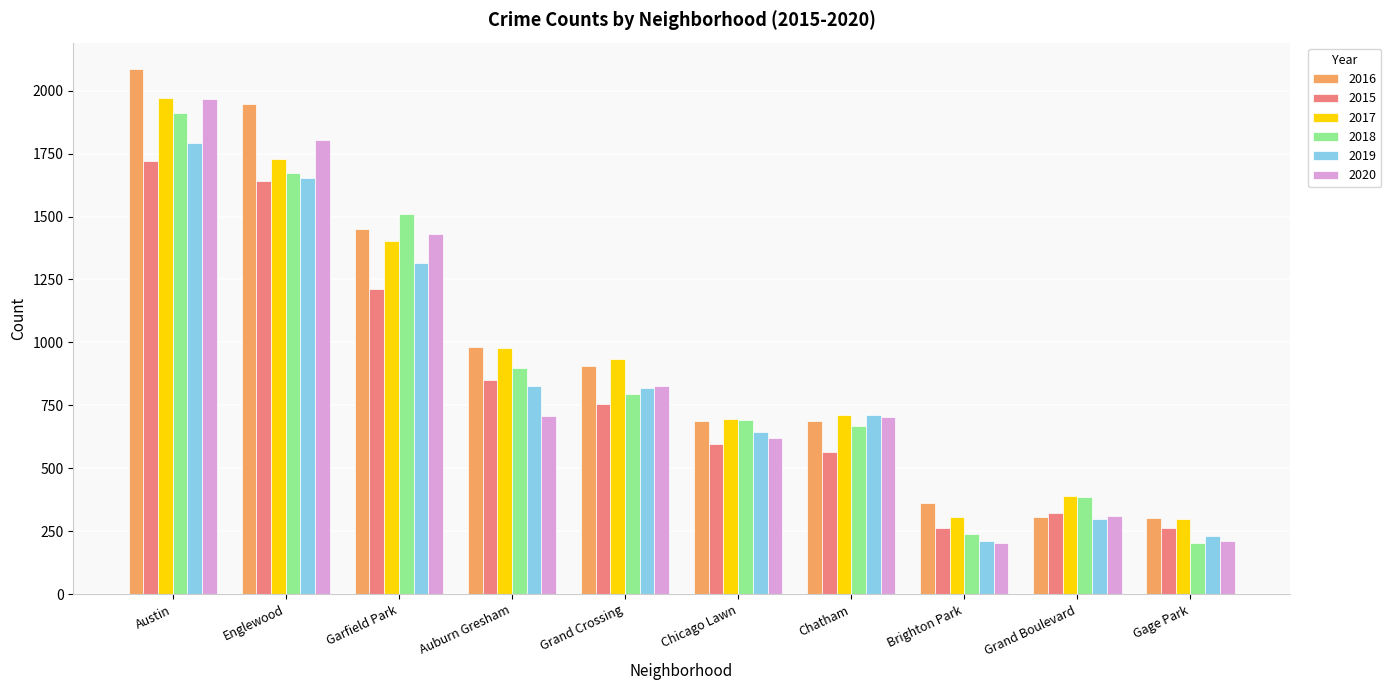

What is the maximum value for 2018?

1911